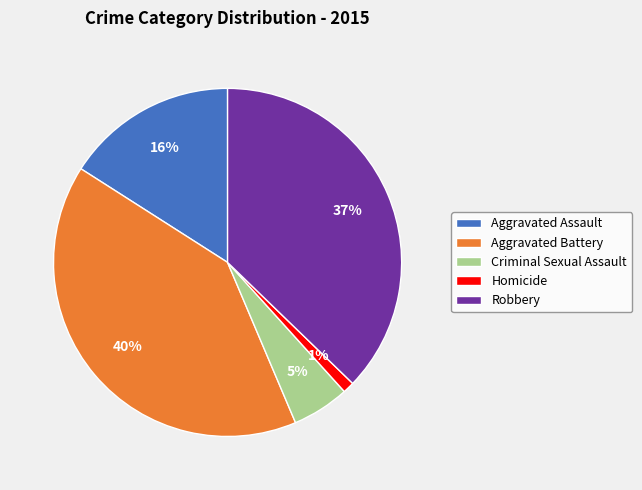

Between Robbery and Aggravated Battery, which is larger?

Aggravated Battery